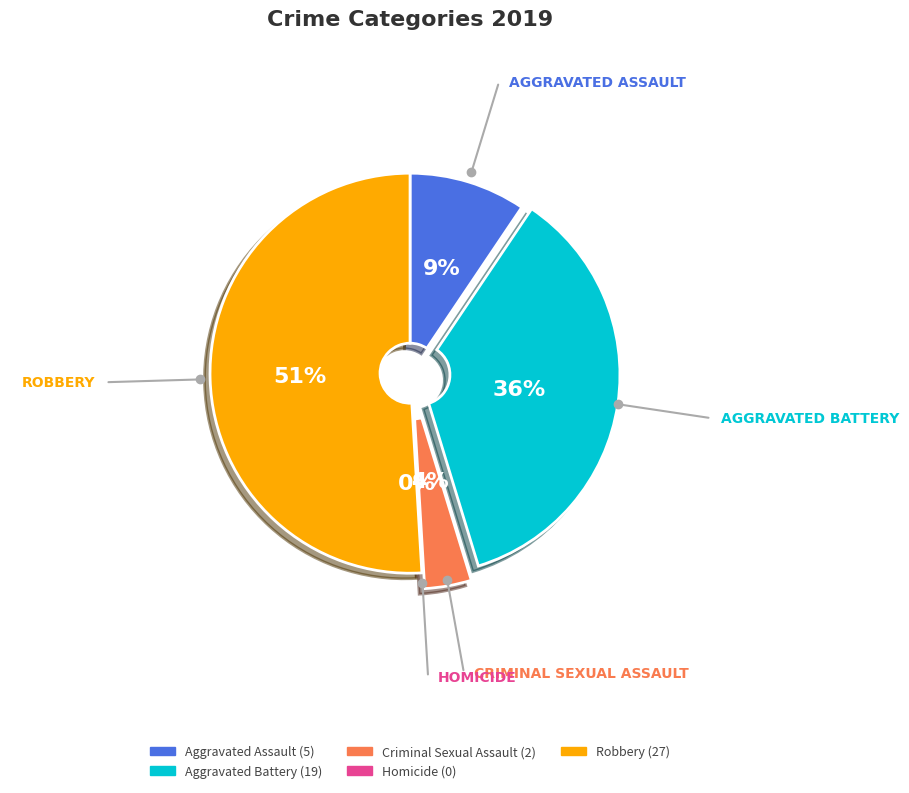

Does Aggravated Battery account for over 50% of the chart?

No